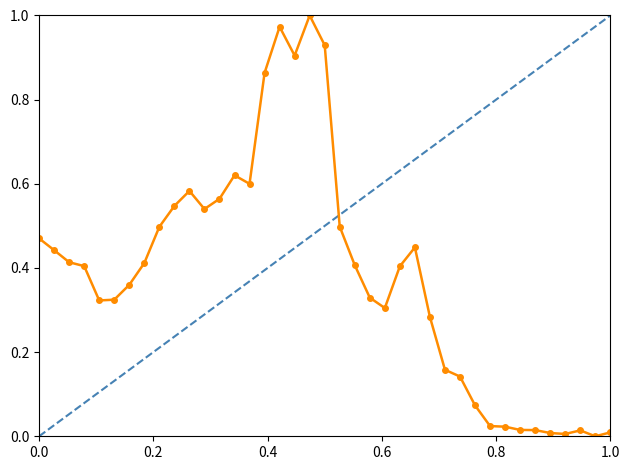

Does the chart display data point markers on the line(s)?

Yes